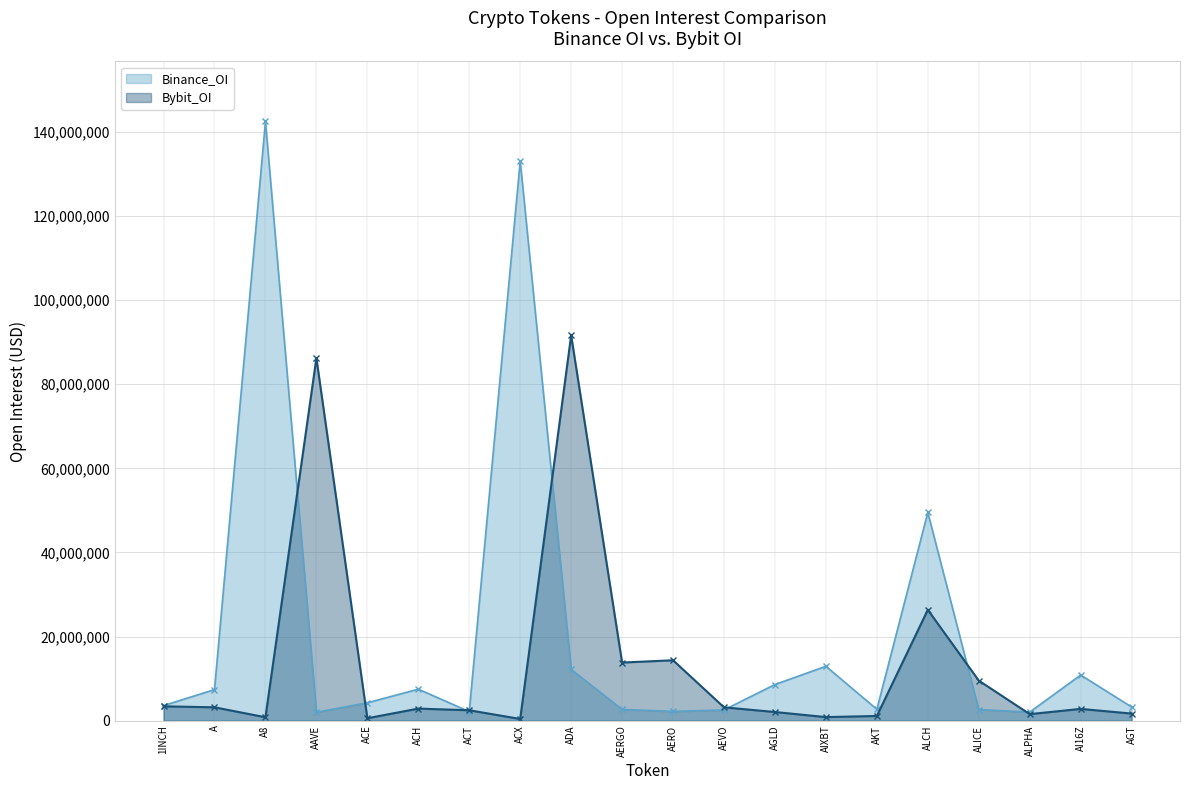

What value does the Binance_OI series have at AKT, to the nearest 100?

2715800